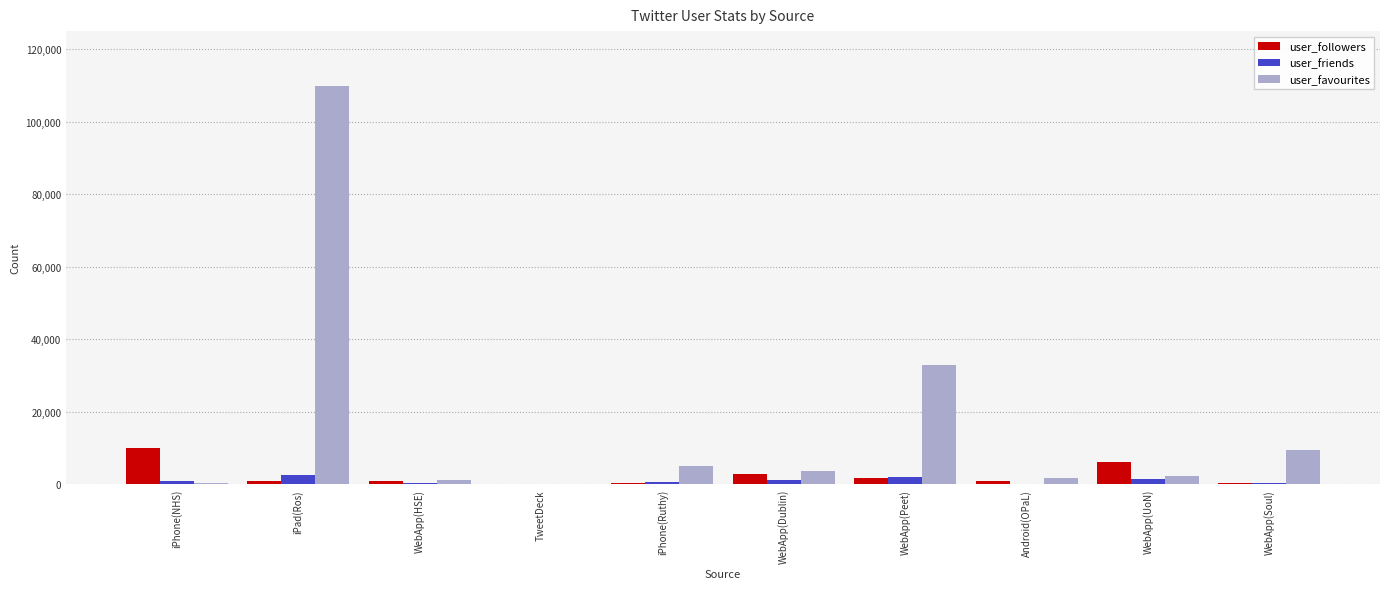

How many series are shown in this chart?

3